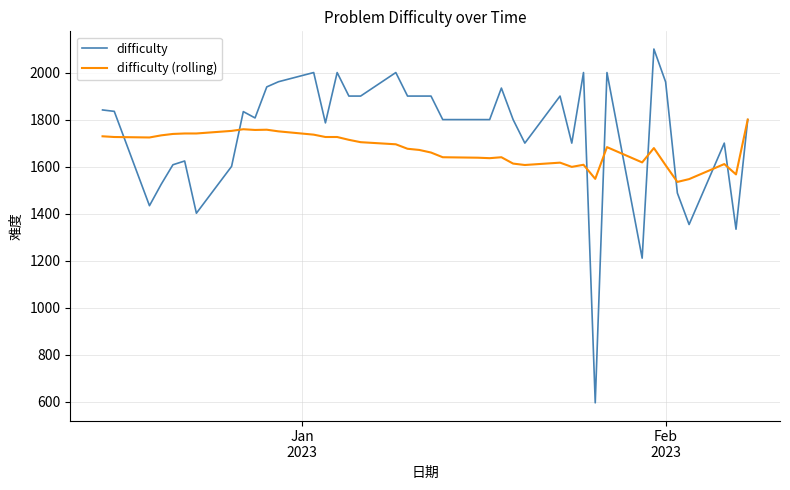

What is the minimum value for difficulty?

596